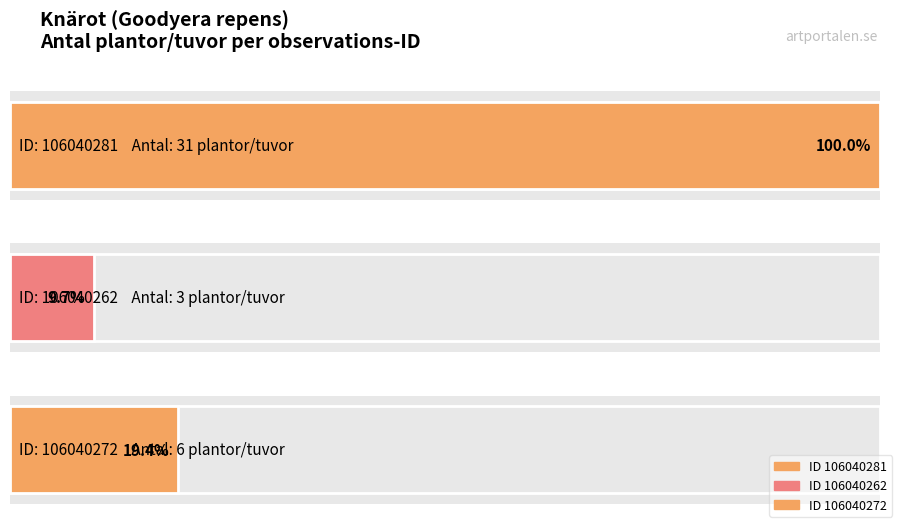

Where is the data nearest to the value 17?

106040272